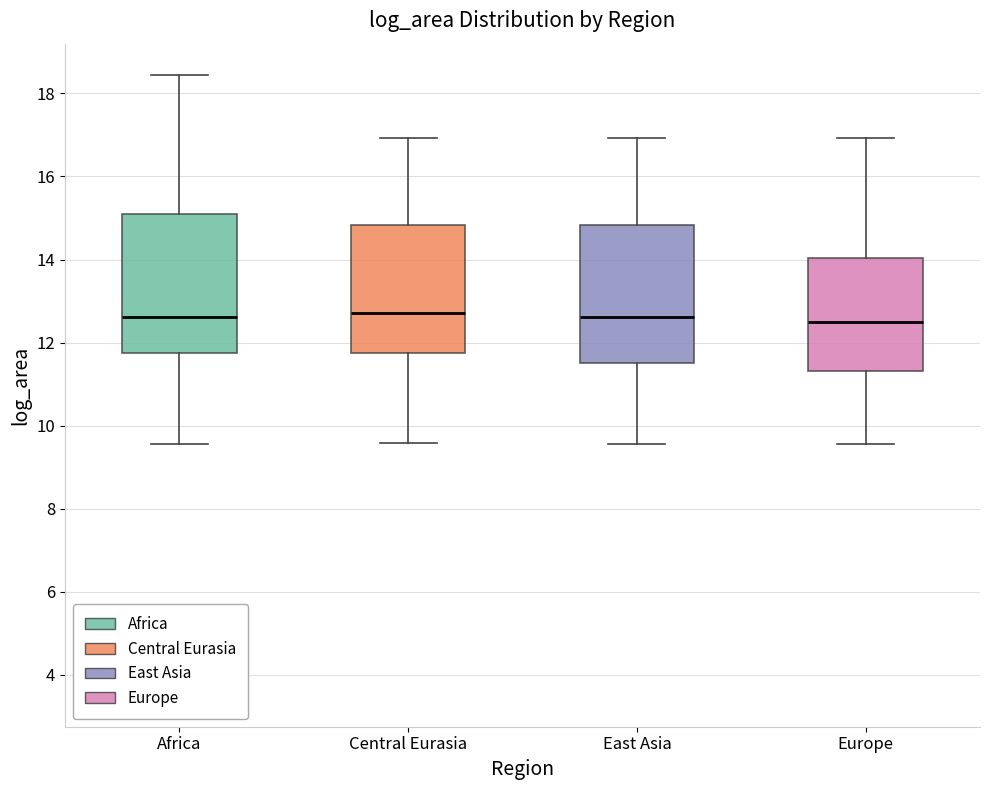

Where is the lower edge of the box for East Asia on the y-axis? The values are not printed on the chart, so give them approximately, as read against the axis.

11.6